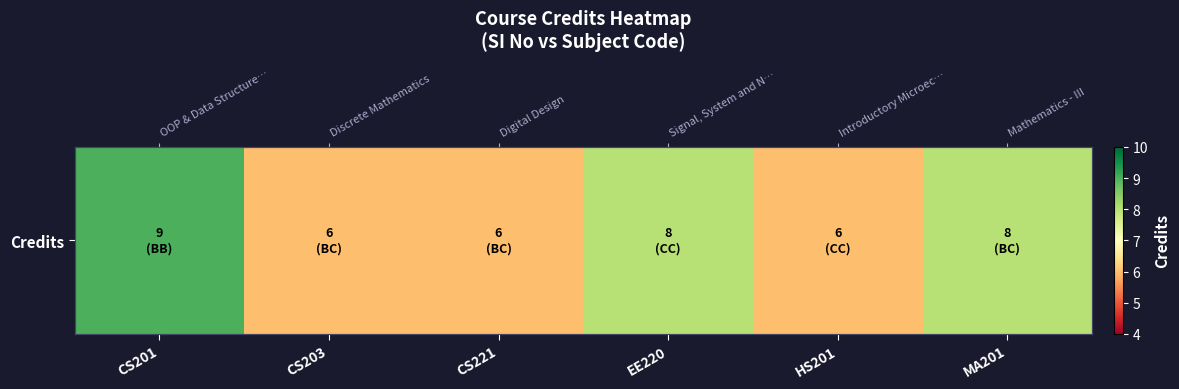

Rank the categories by value from highest to lowest.

CS201, EE220, MA201, CS203, CS221, HS201